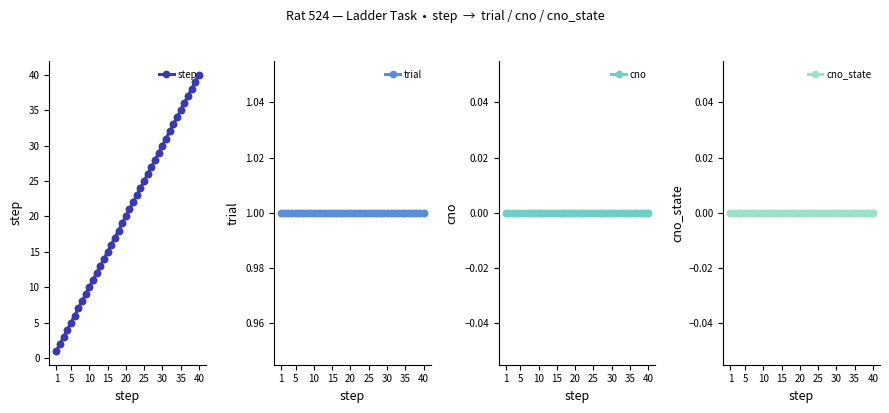

At how many categories does at least one series exceed 20?

20